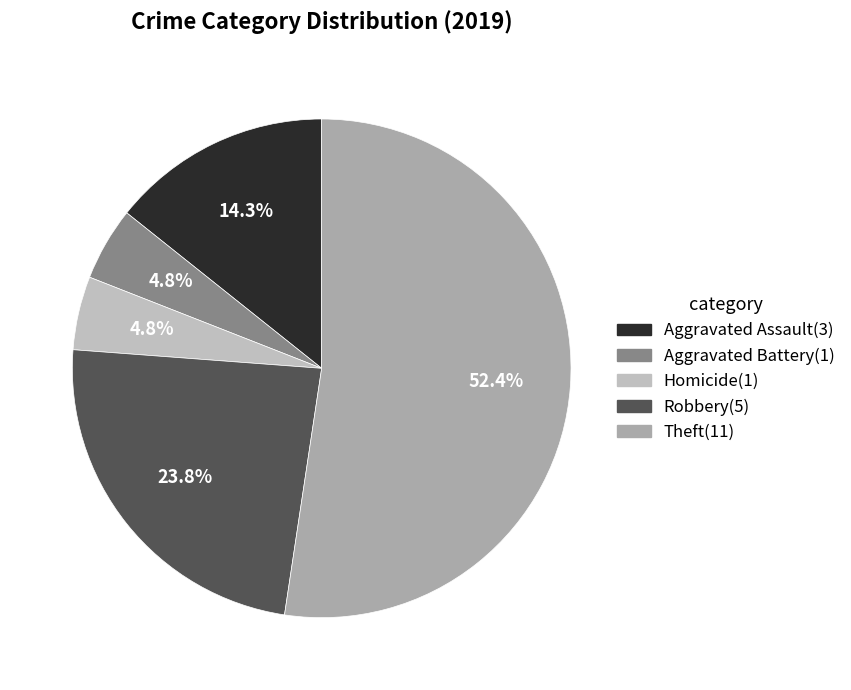

Count the number of slices in the pie.

5